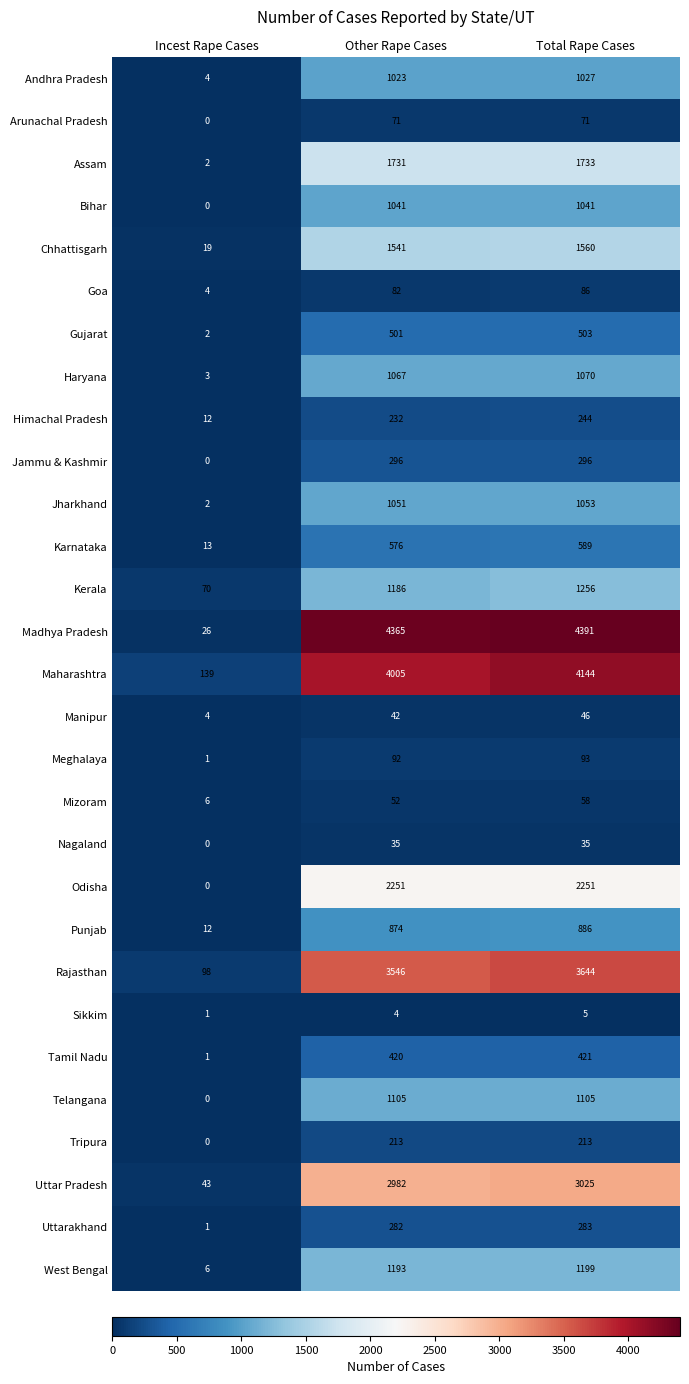

What is the sum of all Goa values?

172